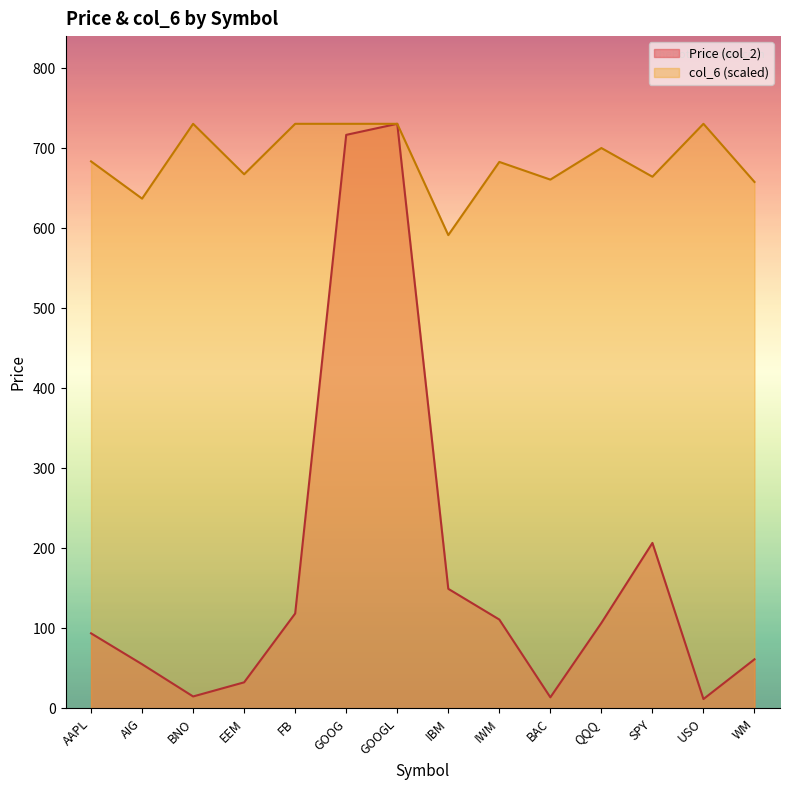

List the series in order of their overall mean, highest first.

col_6 (scaled), Price (col_2)